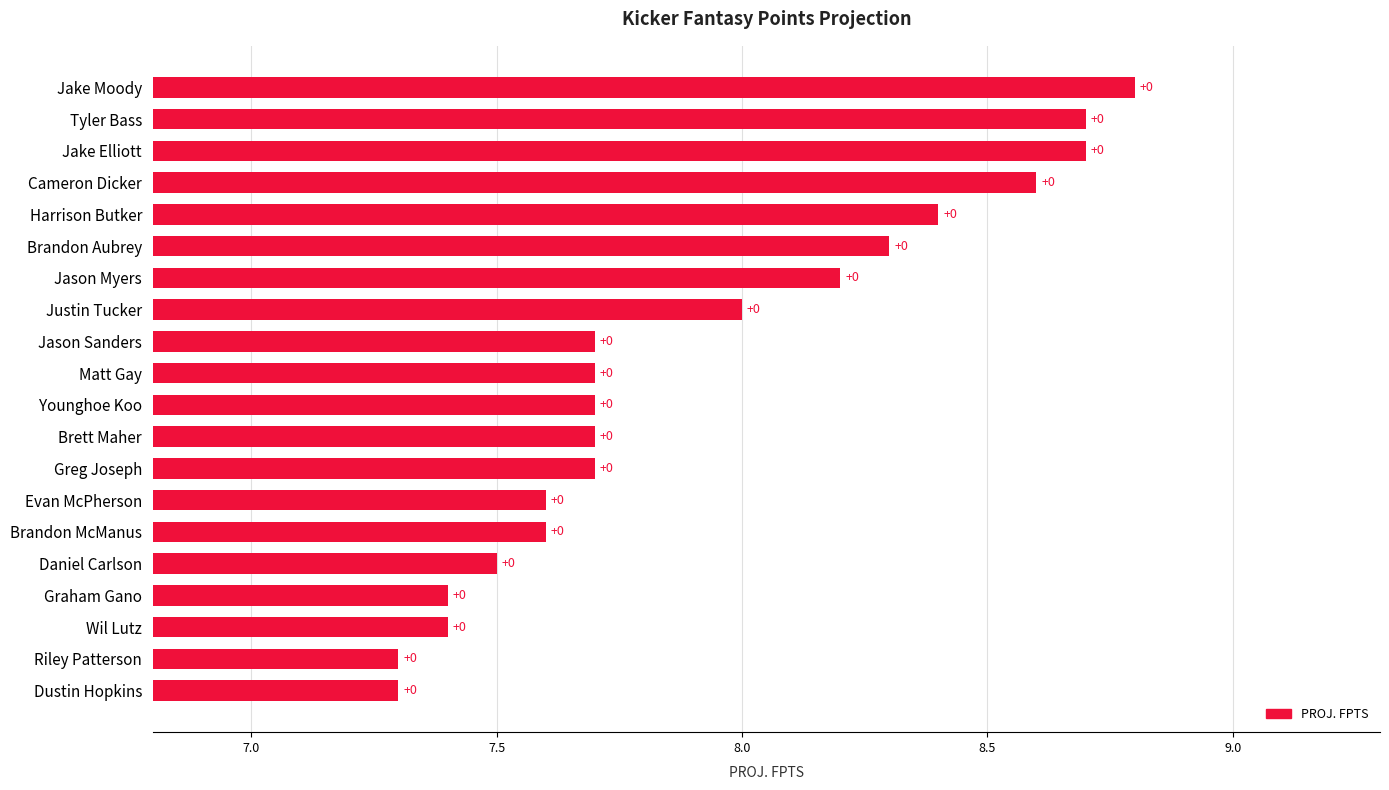

What is the maximum value shown in the chart?

8.8